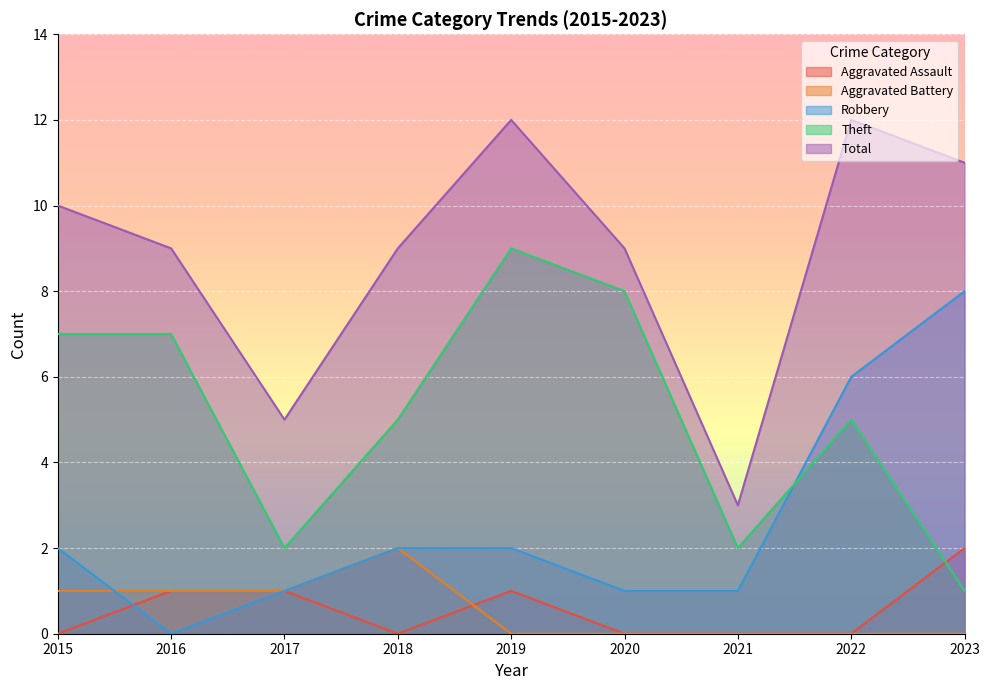

Which series has the largest range (max minus min)?

Total